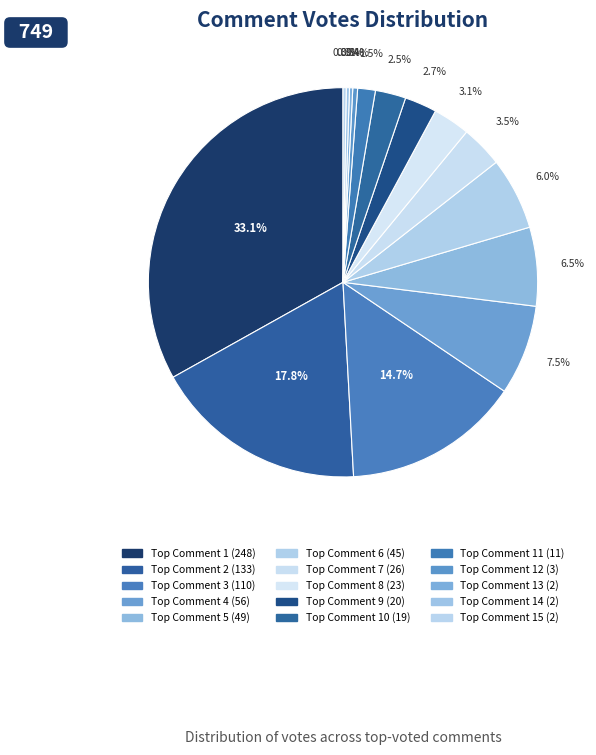

To the nearest percent, what is the average slice percentage?

7%